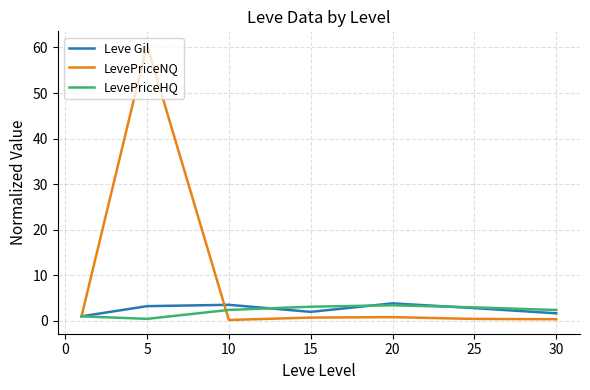

True or false: LevePriceHQ and LevePriceNQ cross at least once.

True